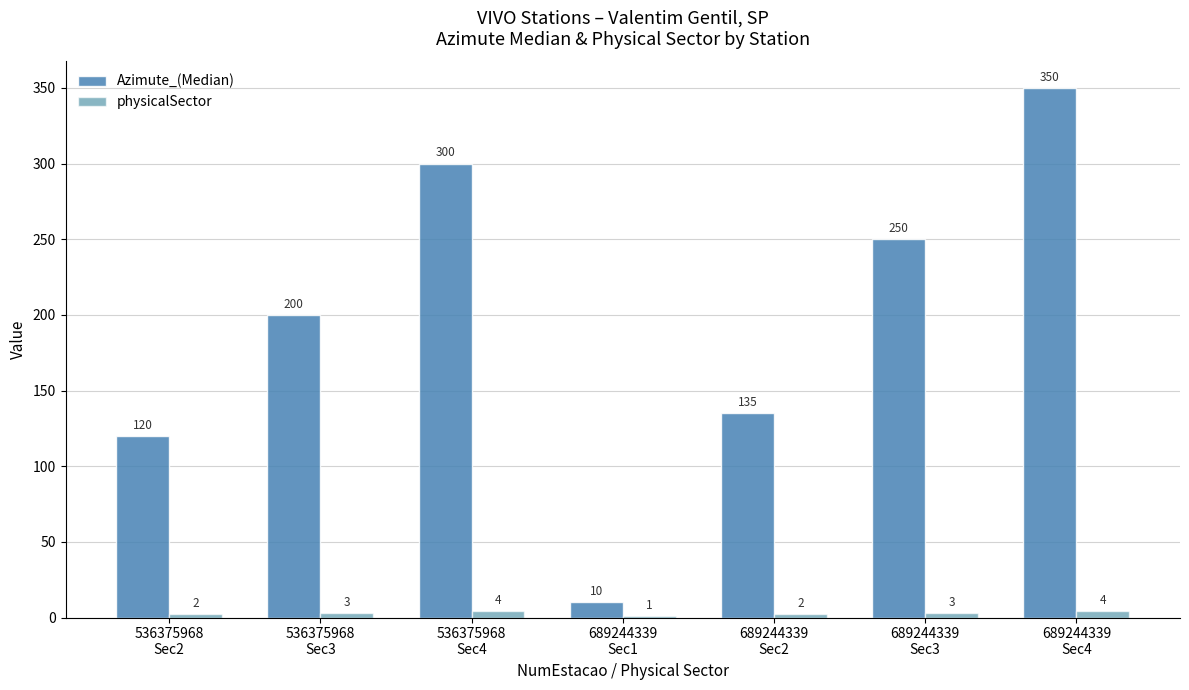

Between 689244339
Sec2 and 536375968
Sec2, which is larger?

689244339
Sec2